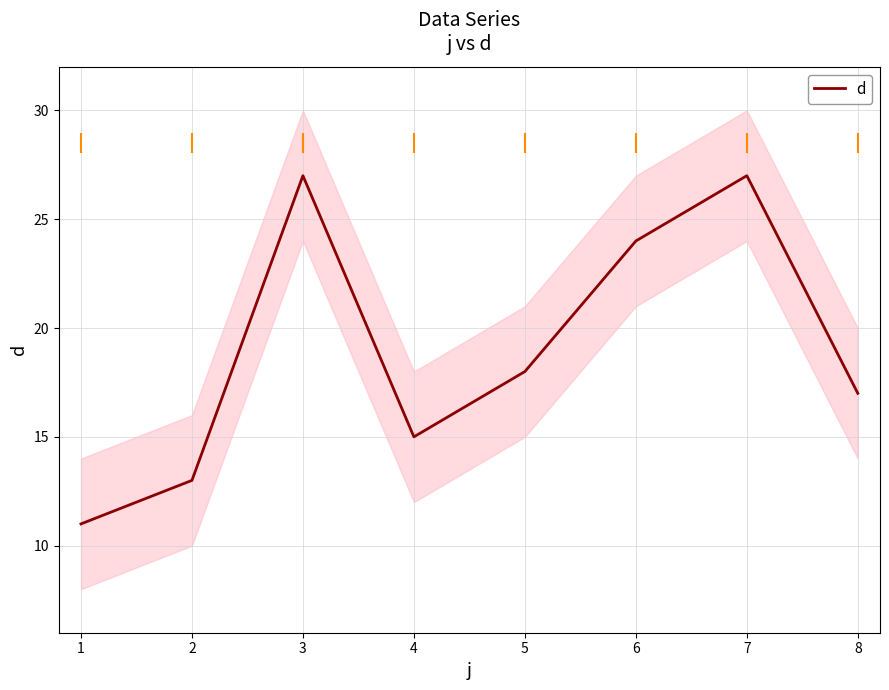

The value of d at 7 is 48. True or false?

False